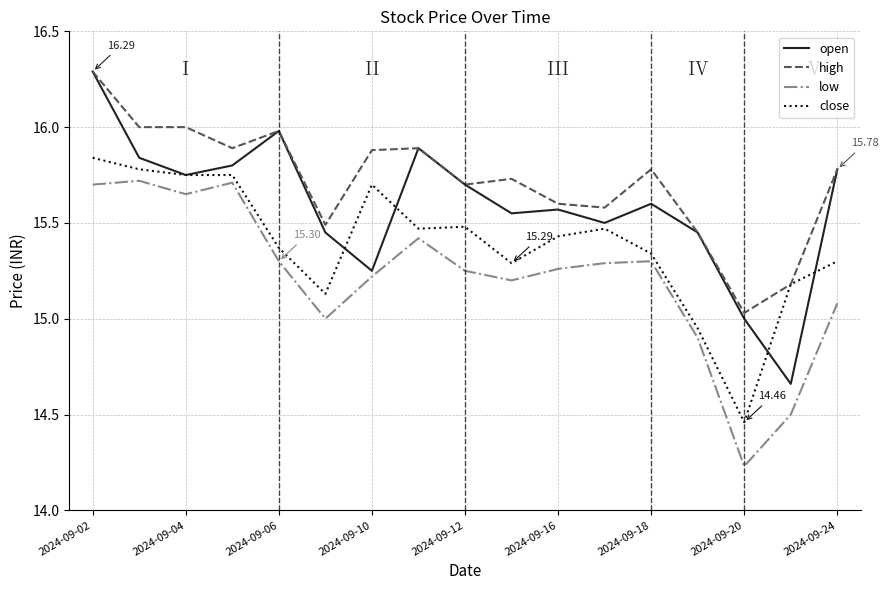

True or false: high and low intersect in this chart.

False